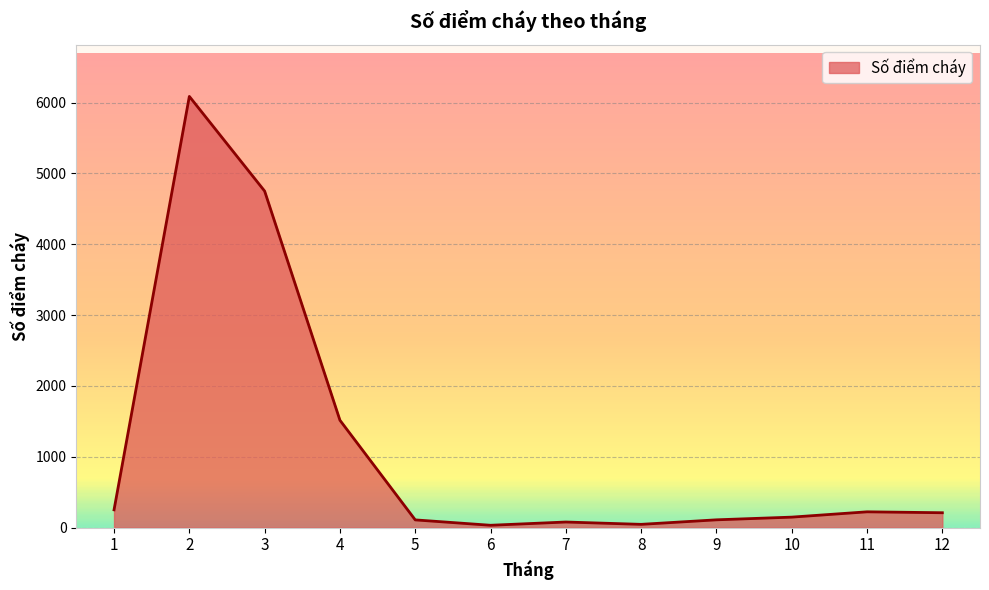

Is it true that the value at 6 is 33?

True